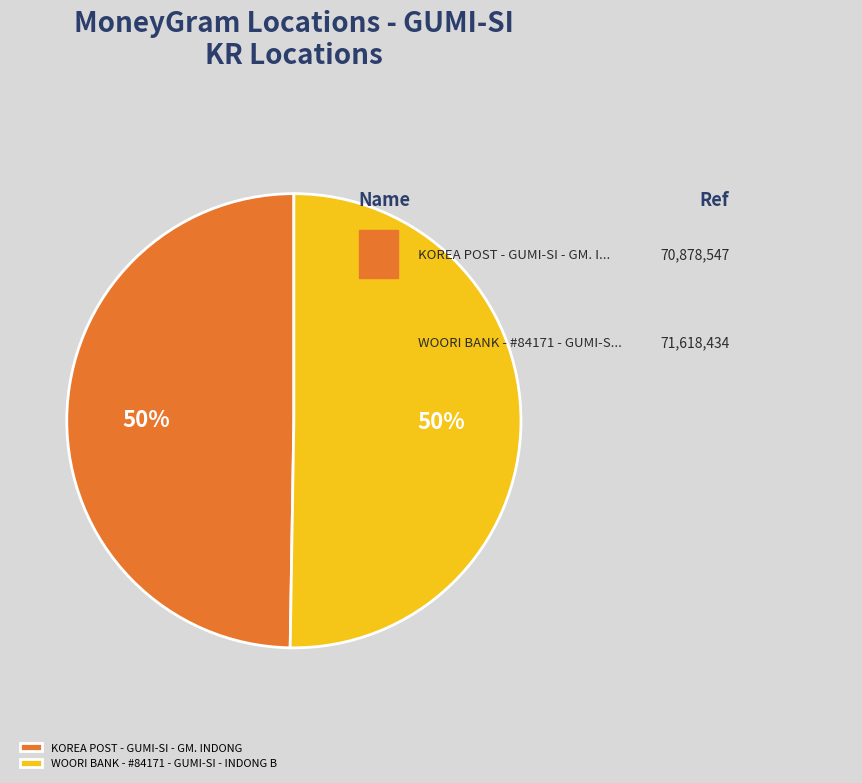

What percentage is the WOORI BANK - #84171 - GUMI-SI - INDONG B slice, to the nearest percent?

50%